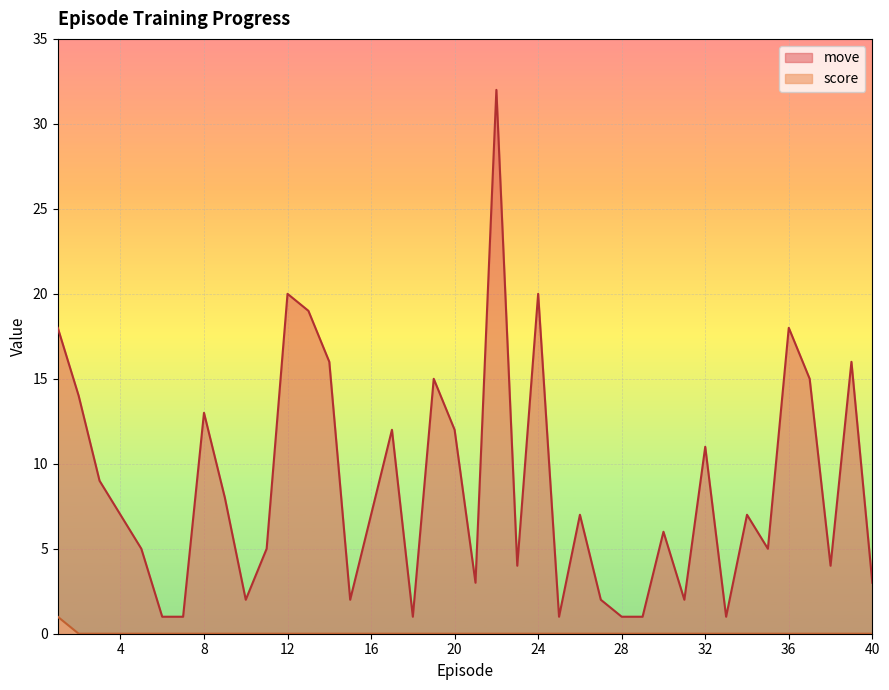

What is the value of the move point at the 27th from the left?

2